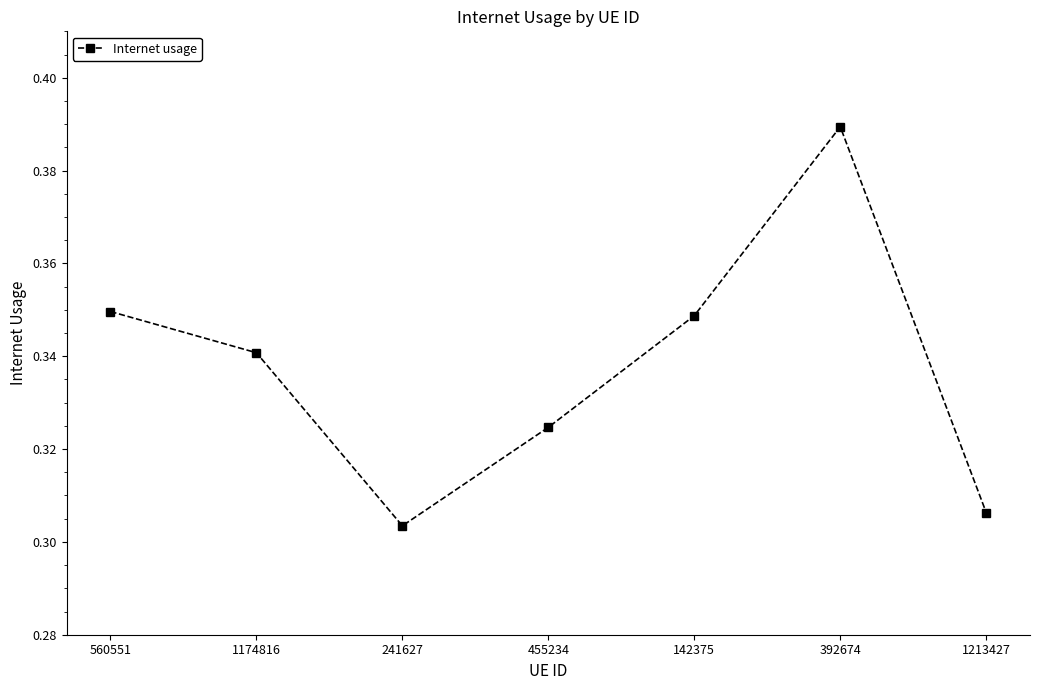

Between 142375 and 1213427, which is larger?

142375